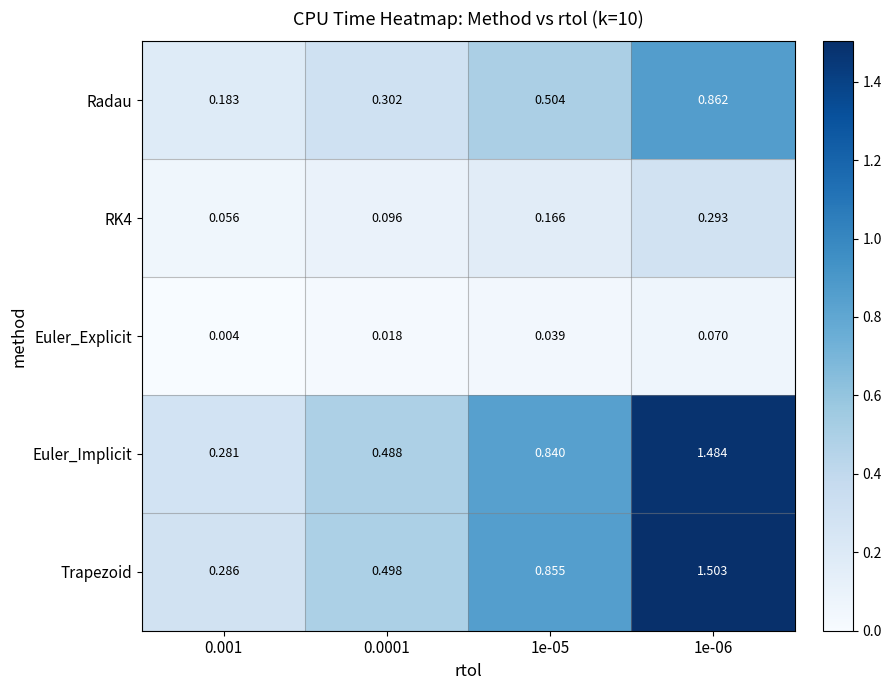

Is the value of Euler_Implicit at 0.0001 greater than the value of Radau at 0.0001?

Yes